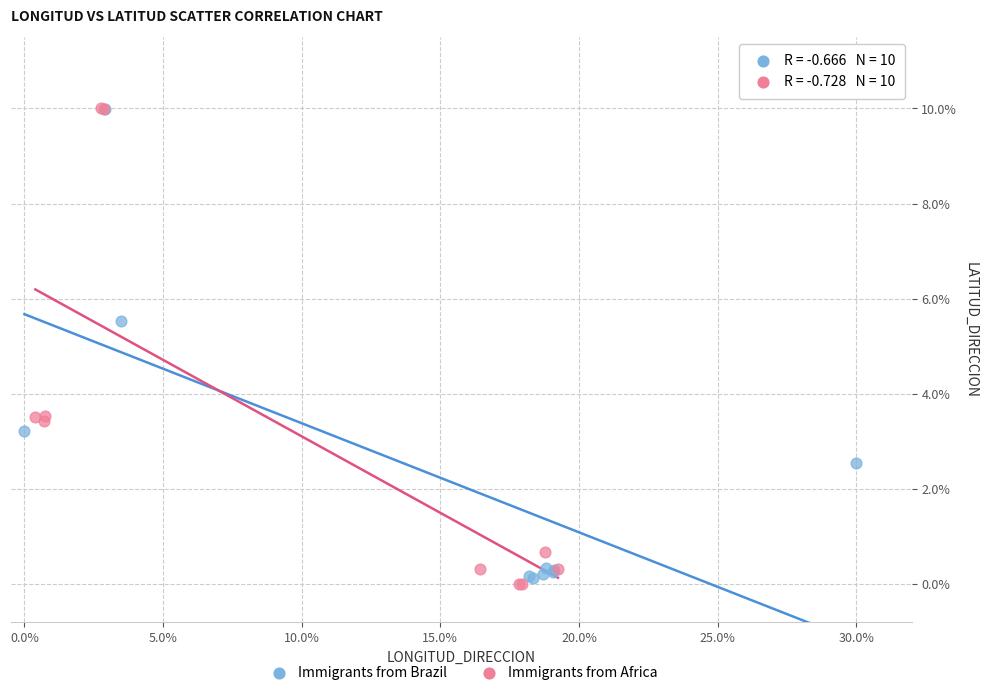

What are all the series names shown in the legend?

Immigrants from Brazil, Immigrants from Africa